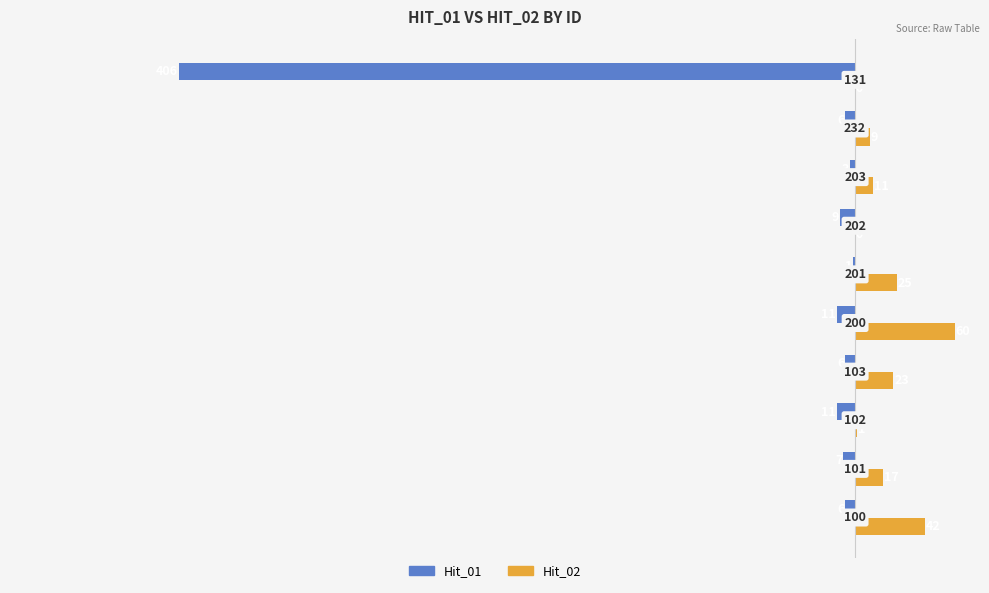

Reading right to left, extract all data points from this chart.

Hit_01: -406	-6	-3	-9	-1	-11	-6	-11	-7	-6
Hit_02: 0	9	11	0	25	60	23	1	17	42